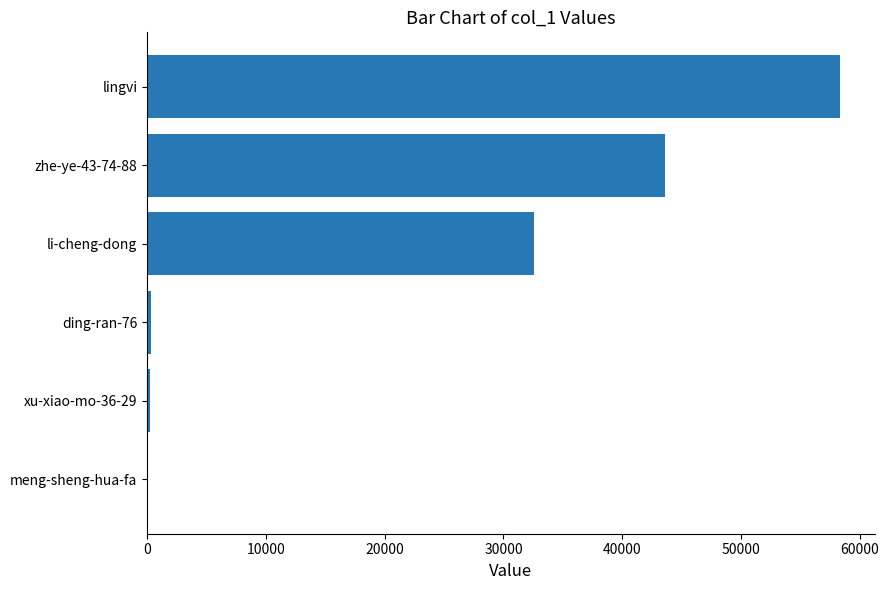

Between li-cheng-dong and lingvi, which is larger?

lingvi